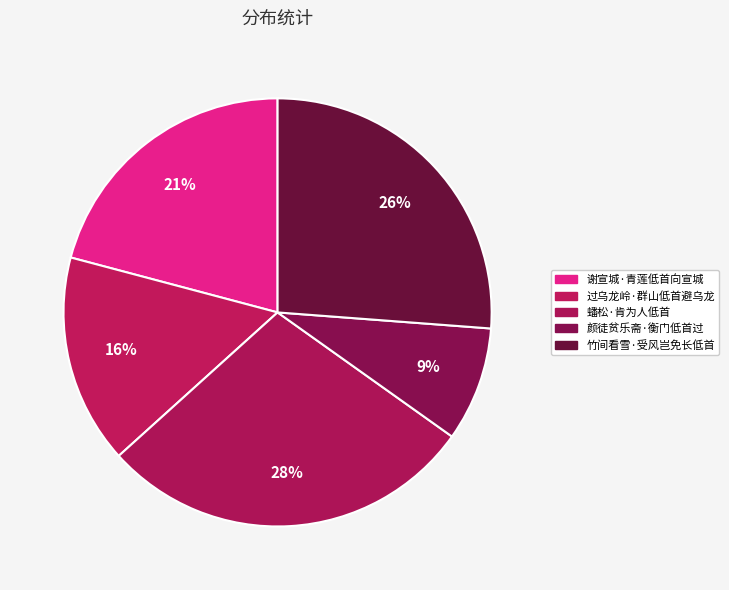

To the nearest percent, what is the combined percentage of 过乌龙岭·群山低首避乌龙 and 竹间看雪·受风岂免长低首?

42%